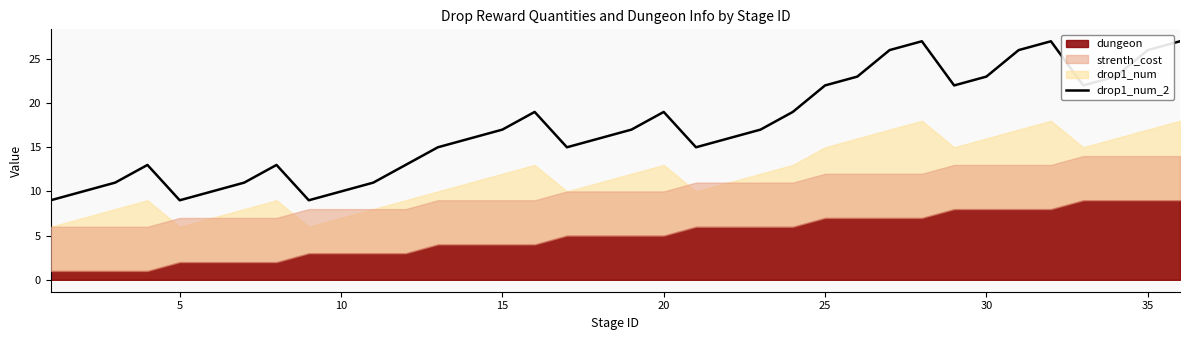

What is the difference between the second highest and minimum values?

18